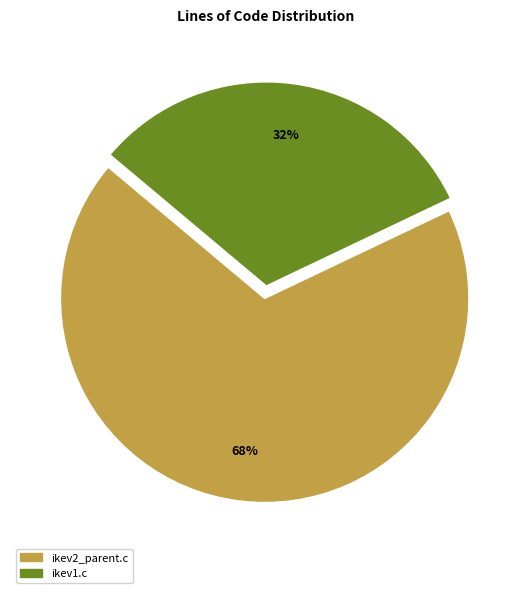

Do ikev2_parent.c and ikev1.c together represent more than half of the pie?

Yes